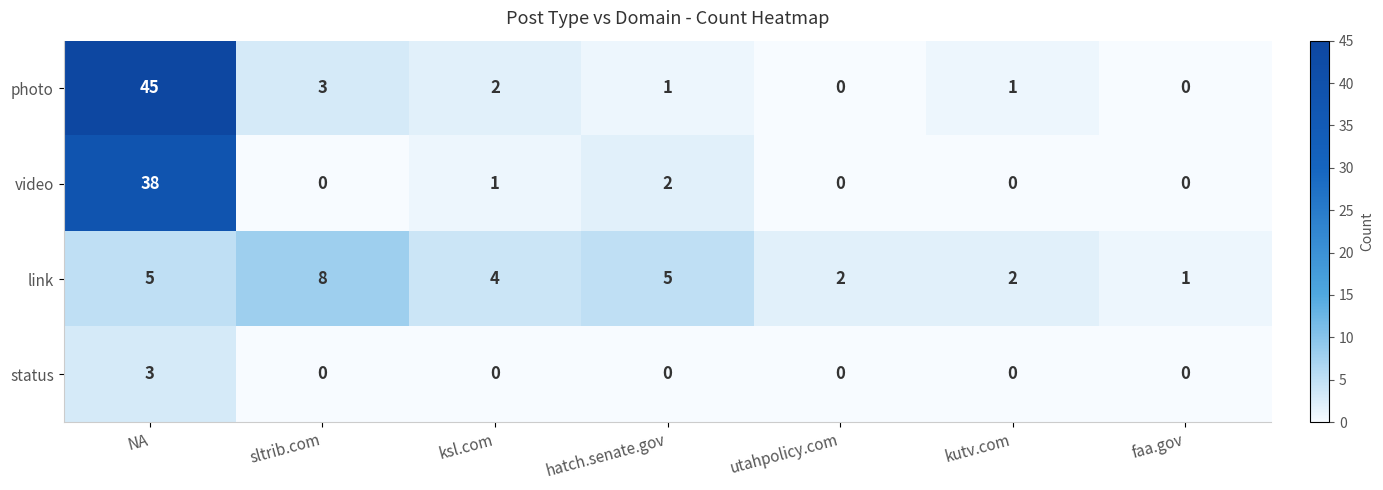

Reading left to right, what are all the values shown in this chart?

photo: NA=45	sltrib.com=3	ksl.com=2	hatch.senate.gov=1	utahpolicy.com=0	kutv.com=1	faa.gov=0
video: NA=38	sltrib.com=0	ksl.com=1	hatch.senate.gov=2	utahpolicy.com=0	kutv.com=0	faa.gov=0
link: NA=5	sltrib.com=8	ksl.com=4	hatch.senate.gov=5	utahpolicy.com=2	kutv.com=2	faa.gov=1
status: NA=3	sltrib.com=0	ksl.com=0	hatch.senate.gov=0	utahpolicy.com=0	kutv.com=0	faa.gov=0